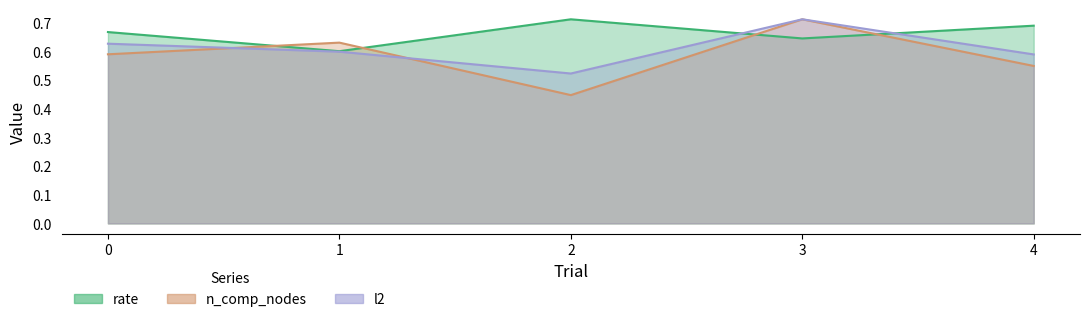

Between 2 and 1, which is larger?

2